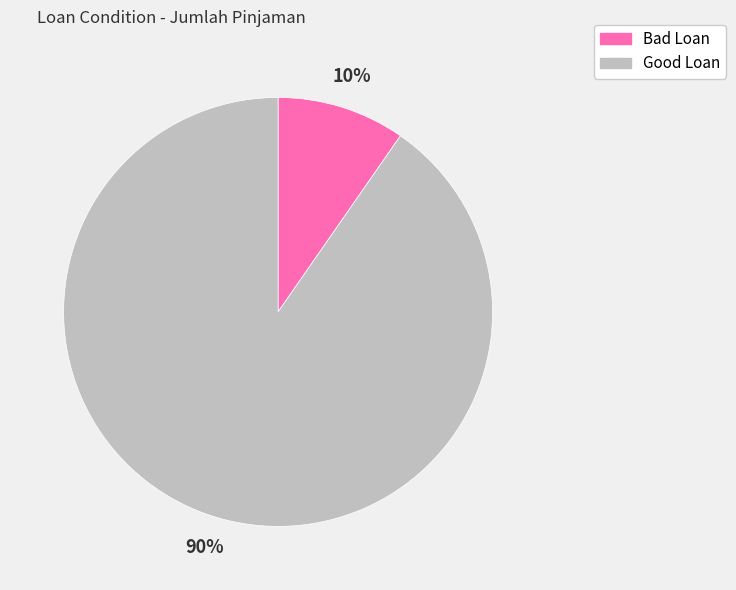

To the nearest percent, what is the combined percentage of Good Loan and Bad Loan?

100%